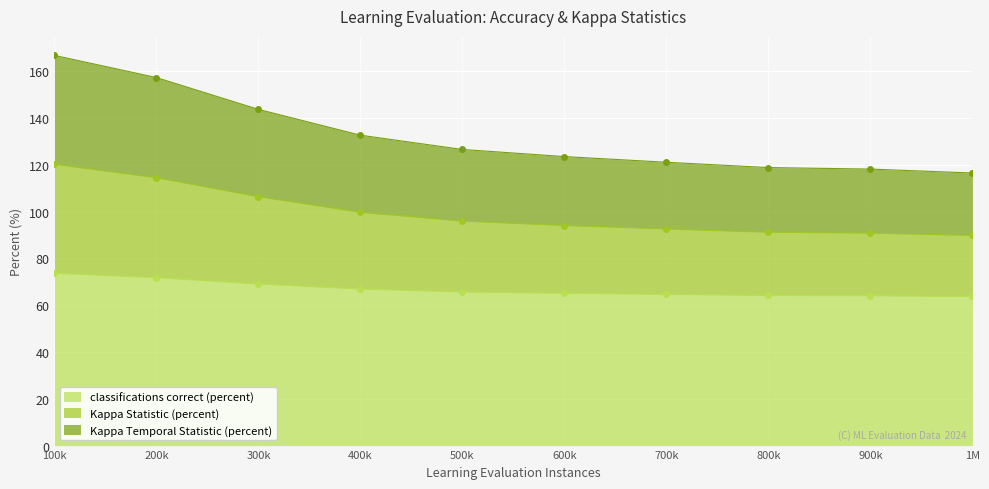

How many data points does each series have?

10